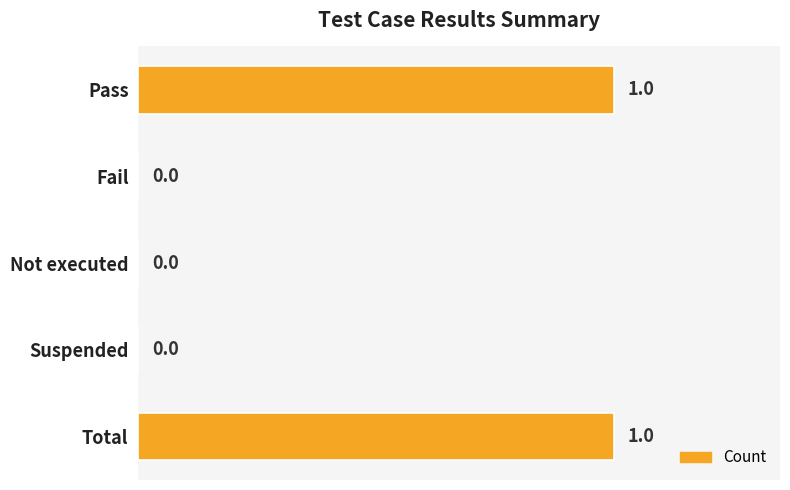

Reading top to bottom, list all the values displayed in this chart.

Pass=1	Fail=0	Not executed=0	Suspended=0	Total=1